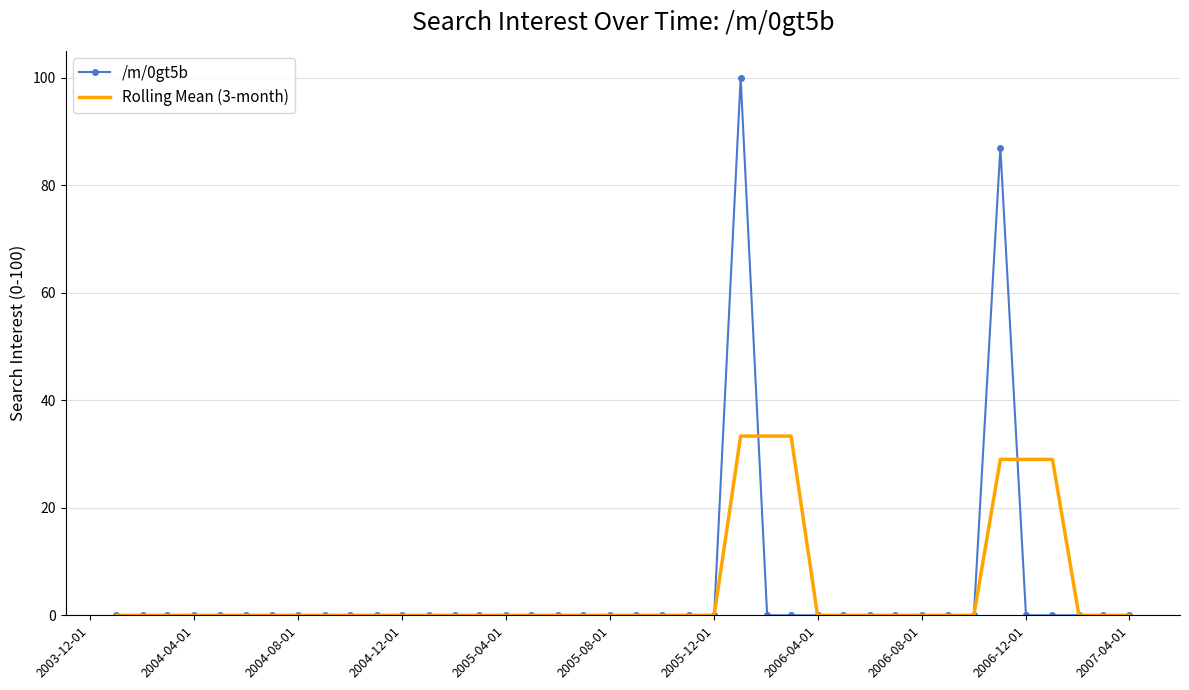

What is the difference between the maximum and second lowest values in the Rolling Mean (3-month) series?

33.3